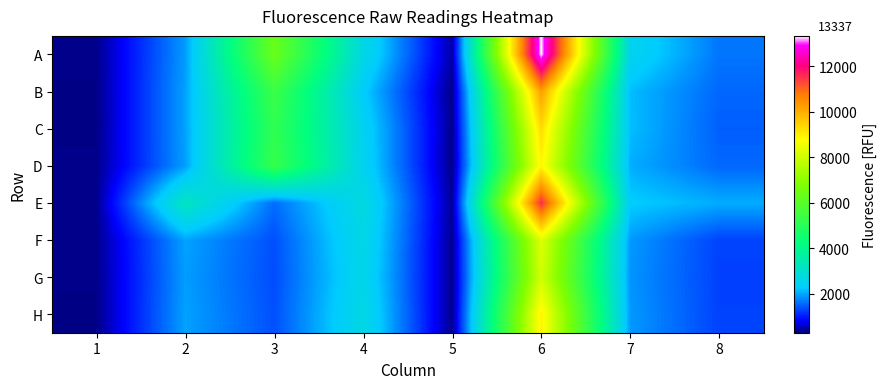

Reading left to right, extract all data points from this chart.

A: 1=355	2=1917	3=6344	4=2670	5=458	6=13337	7=2531	8=1654
B: 1=340	2=1965	3=5394	4=2322	5=345	6=10233	7=2162	8=1545
C: 1=338	2=1964	3=5180	4=2490	5=355	6=9304	7=2172	8=1489
D: 1=352	2=1943	3=5297	4=2506	5=338	6=8879	7=2053	8=1554
E: 1=355	2=3200	3=1594	4=2749	5=404	6=11606	7=2291	8=2037
F: 1=353	2=1973	3=1383	4=2662	5=373	6=8297	7=1909	8=1292
G: 1=348	2=1933	3=1360	4=2609	5=362	6=8072	7=1875	8=1283
H: 1=340	2=1963	3=1388	4=2691	5=358	6=8943	7=1907	8=1289